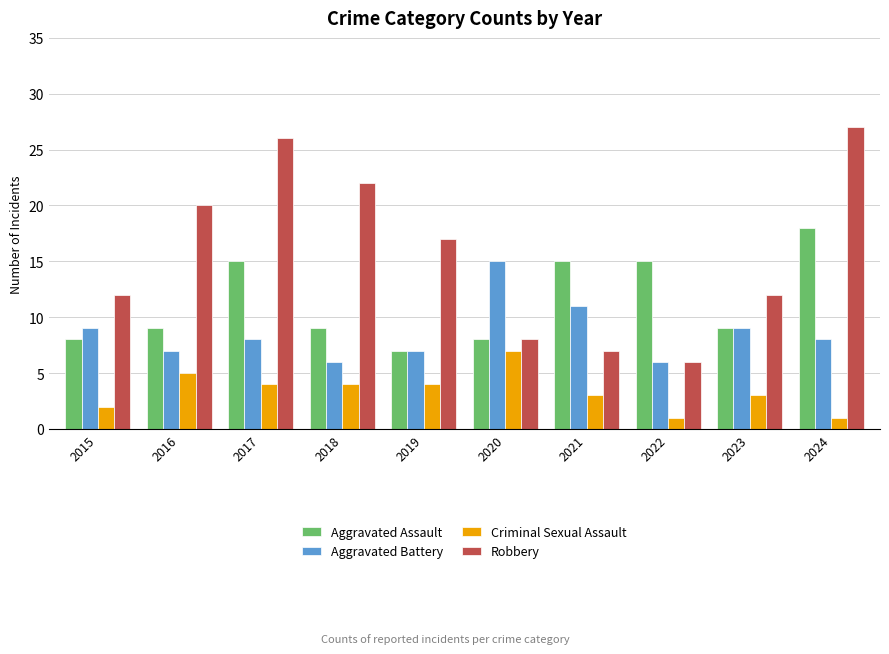

What is the difference between the highest and lowest values at 2022?

14